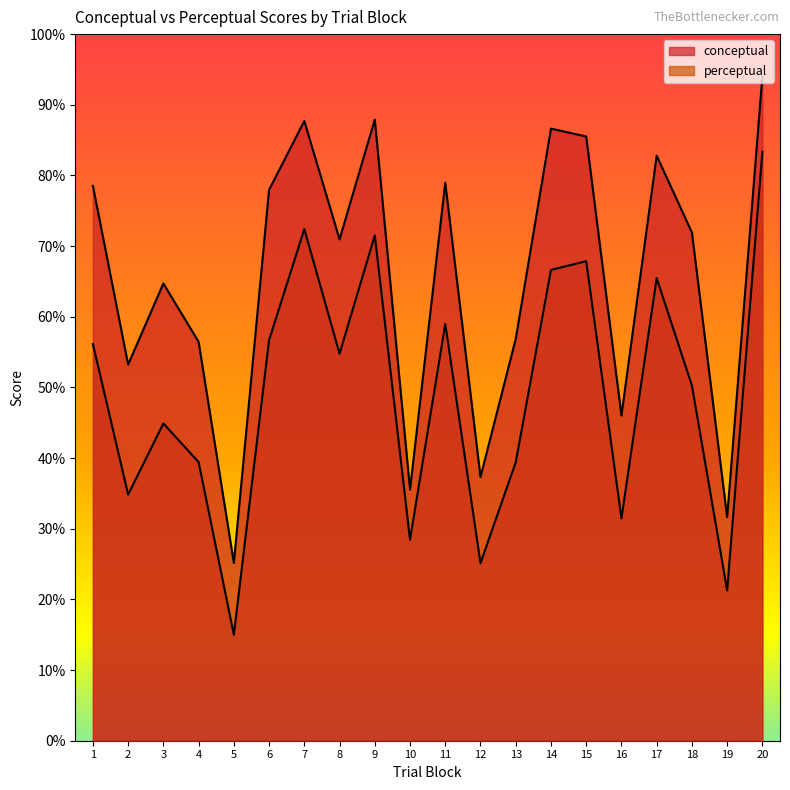

At which category does conceptual reach its first local valley?

2